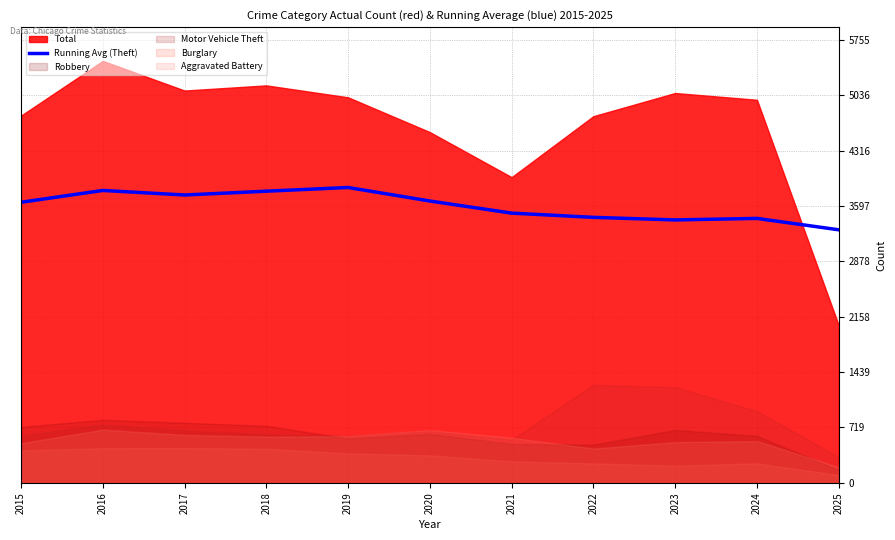

Reading right to left, list all the values displayed in this chart.

2025=3287.2	2024=3435.1	2023=3415.3	2022=3448.7	2021=3503.8	2020=3660.9	2019=3836.7	2018=3788.6	2017=3739.1	2016=3798.2	2015=3644.6